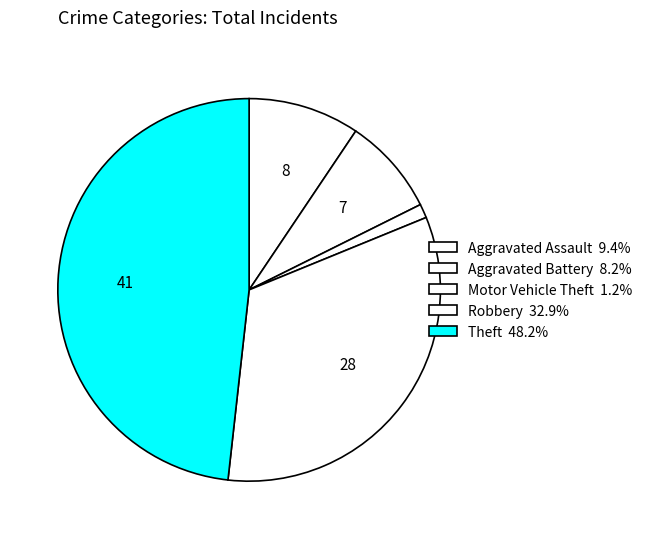

To the nearest percent, what percentage of the pie is Robbery?

33%